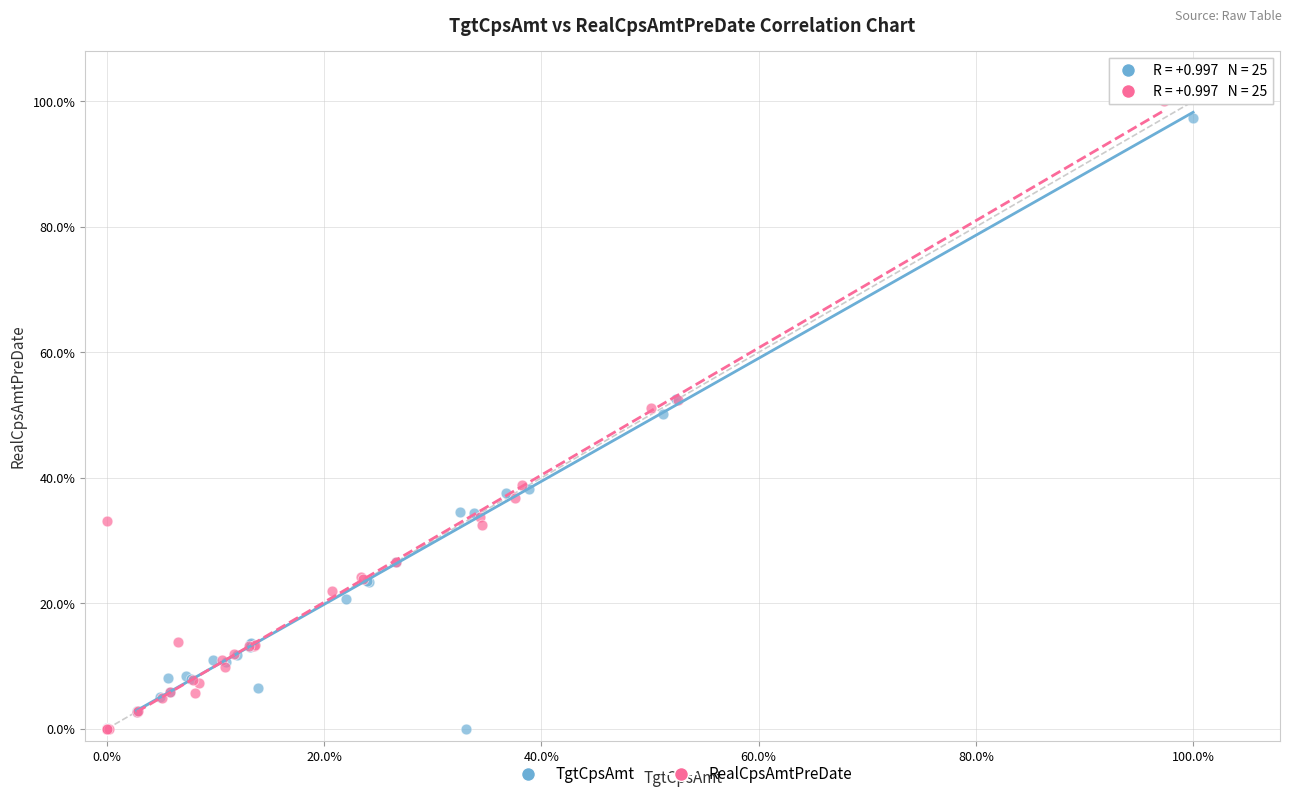

What are all the series names shown in the legend?

TgtCpsAmt, RealCpsAmtPreDate